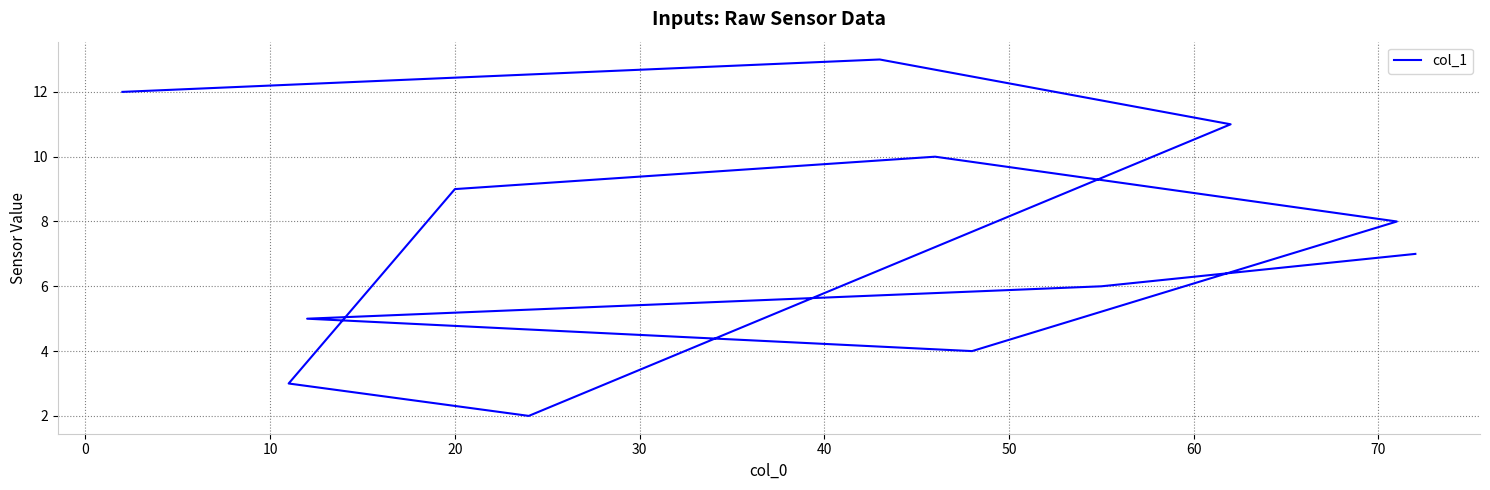

What is the approximate value at 20?

9